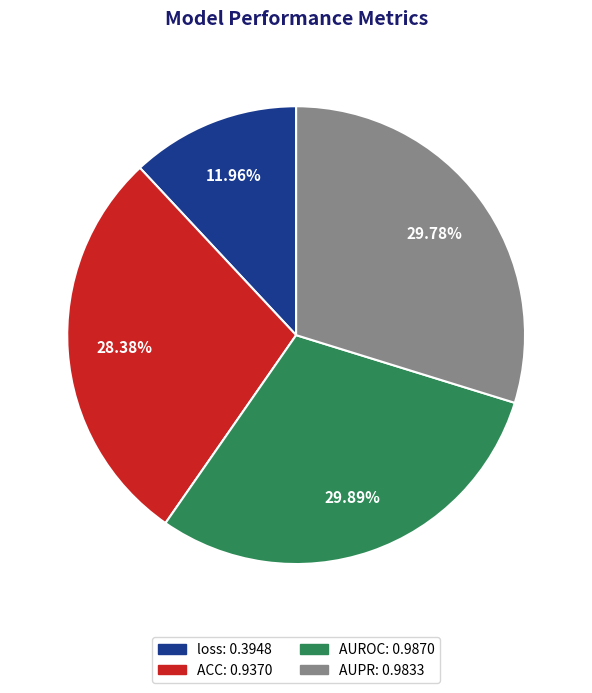

Count the number of slices in the pie.

4